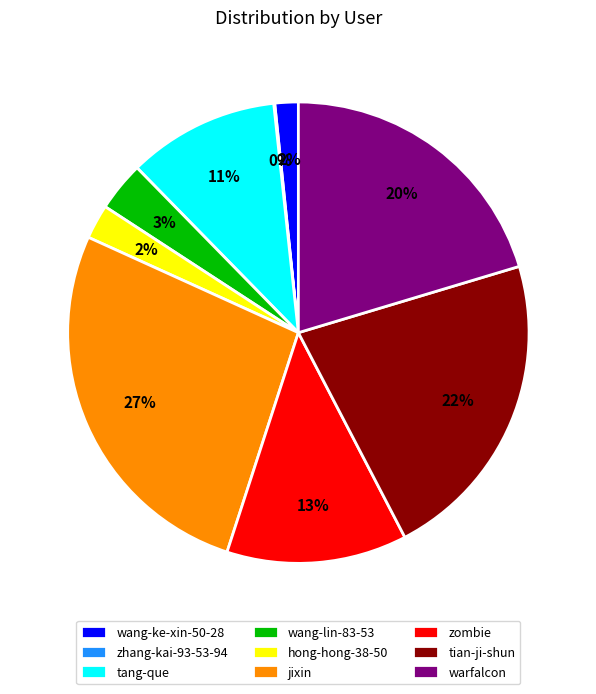

To the nearest percent, what percentage of the pie is warfalcon?

20%